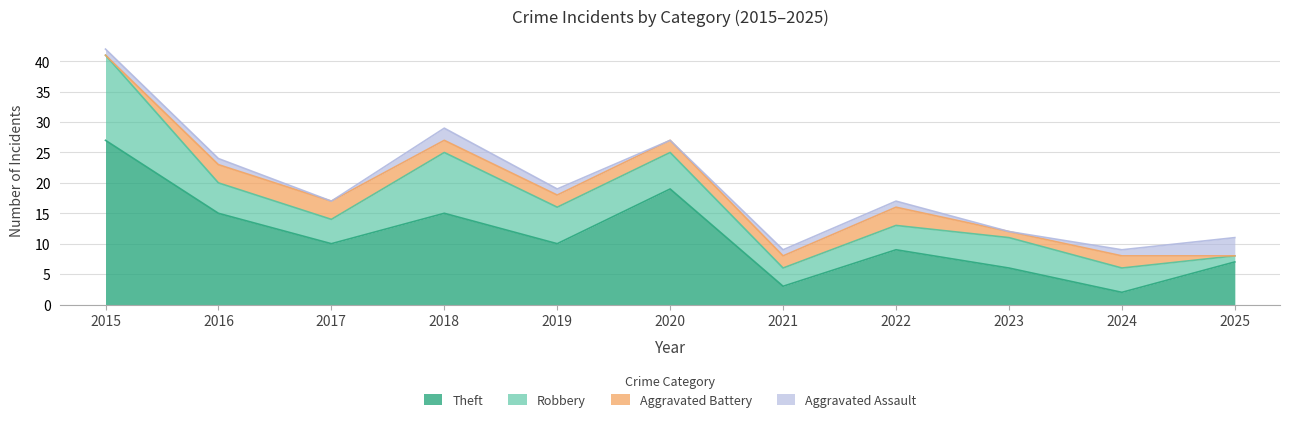

What is the maximum value for Aggravated Battery?

3